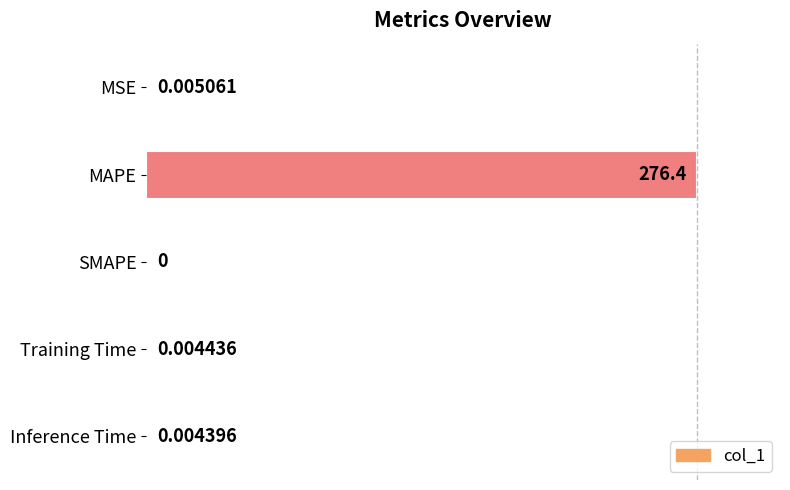

How many categories are shown in the chart?

5